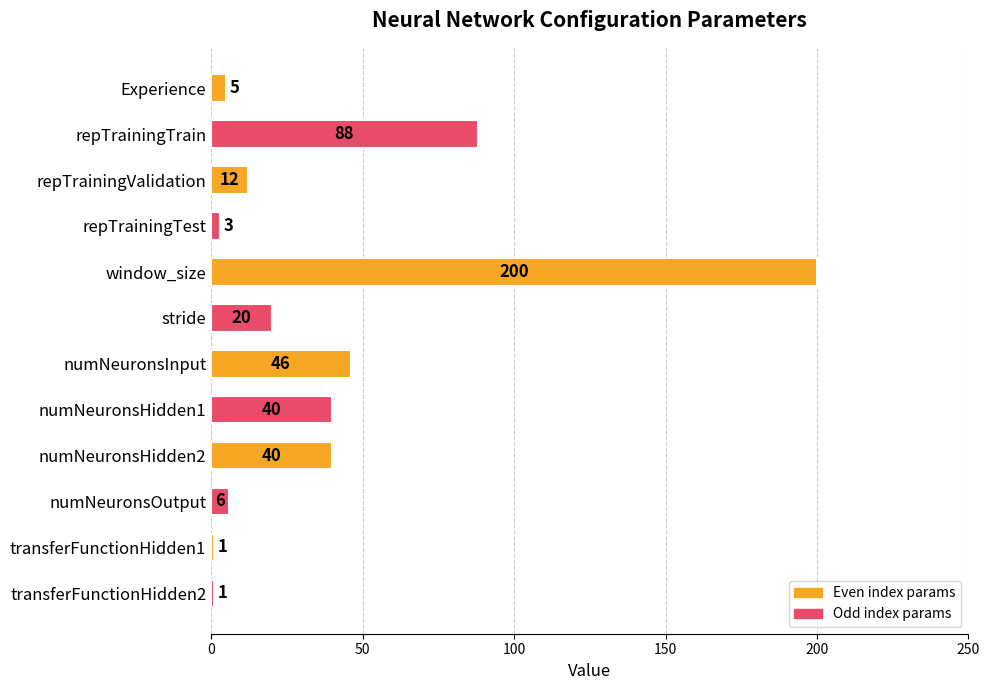

Reading top to bottom, extract all data points from this chart.

5	88	12	3	200	20	46	40	40	6	1	1